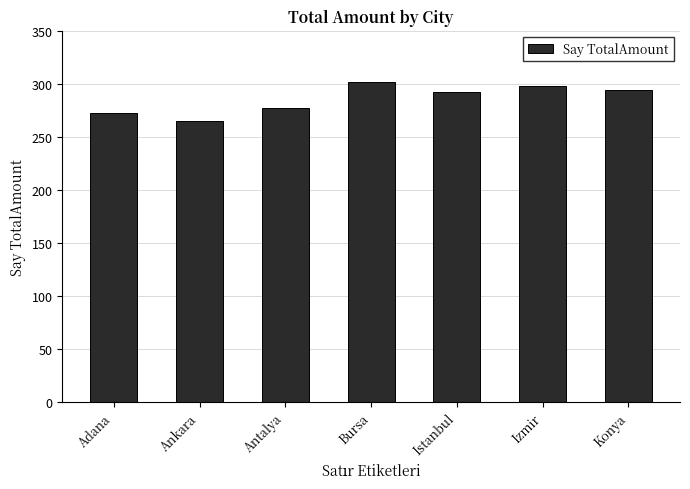

Between Ankara and Izmir, which is larger?

Izmir